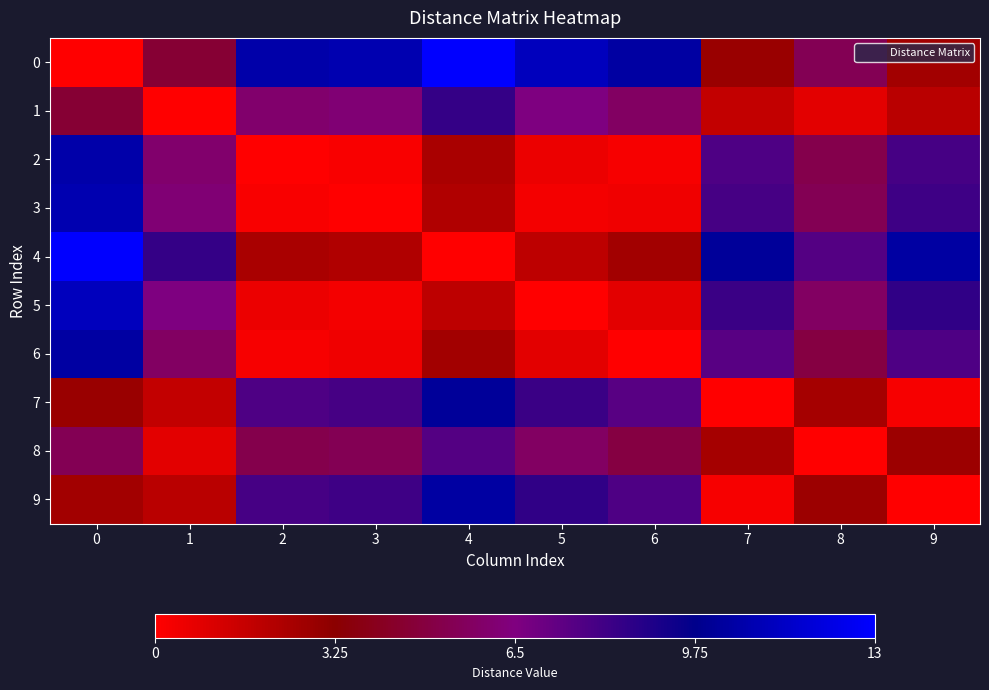

Reading left to right, transcribe all the data shown in this chart.

0: 0=0.0	1=4.6	2=10.6	3=10.8	4=13.0	5=11.1	6=10.4	7=2.9	8=5.4	9=2.6
1: 0=4.6	1=0.0	2=6.0	3=6.2	4=8.4	5=6.5	6=5.8	7=1.7	8=0.8	9=1.9
2: 0=10.6	1=6.0	2=0.0	3=0.2	4=2.4	5=0.5	6=0.2	7=7.7	8=5.2	9=8.0
3: 0=10.8	1=6.2	2=0.2	3=0.0	4=2.2	5=0.3	6=0.4	7=7.9	8=5.4	9=8.2
4: 0=13.0	1=8.4	2=2.4	3=2.2	4=0.0	5=1.9	6=2.6	7=10.1	8=7.6	9=10.4
5: 0=11.1	1=6.5	2=0.5	3=0.3	4=1.9	5=0.0	6=0.8	7=8.3	8=5.7	9=8.5
6: 0=10.4	1=5.8	2=0.2	3=0.4	4=2.6	5=0.8	6=0.0	7=7.5	8=5.0	9=7.7
7: 0=2.9	1=1.7	2=7.7	3=7.9	4=10.1	5=8.3	6=7.5	7=0.0	8=2.5	9=0.2
8: 0=5.4	1=0.8	2=5.2	3=5.4	4=7.6	5=5.7	6=5.0	7=2.5	8=0.0	9=2.8
9: 0=2.6	1=1.9	2=8.0	3=8.2	4=10.4	5=8.5	6=7.7	7=0.2	8=2.8	9=0.0